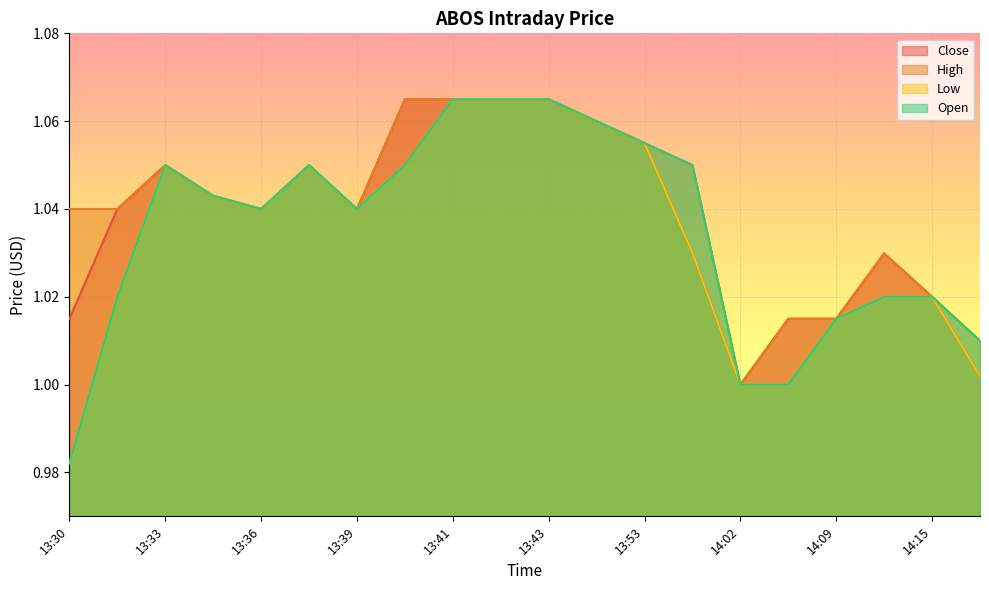

How many lines are shown in the chart?

4